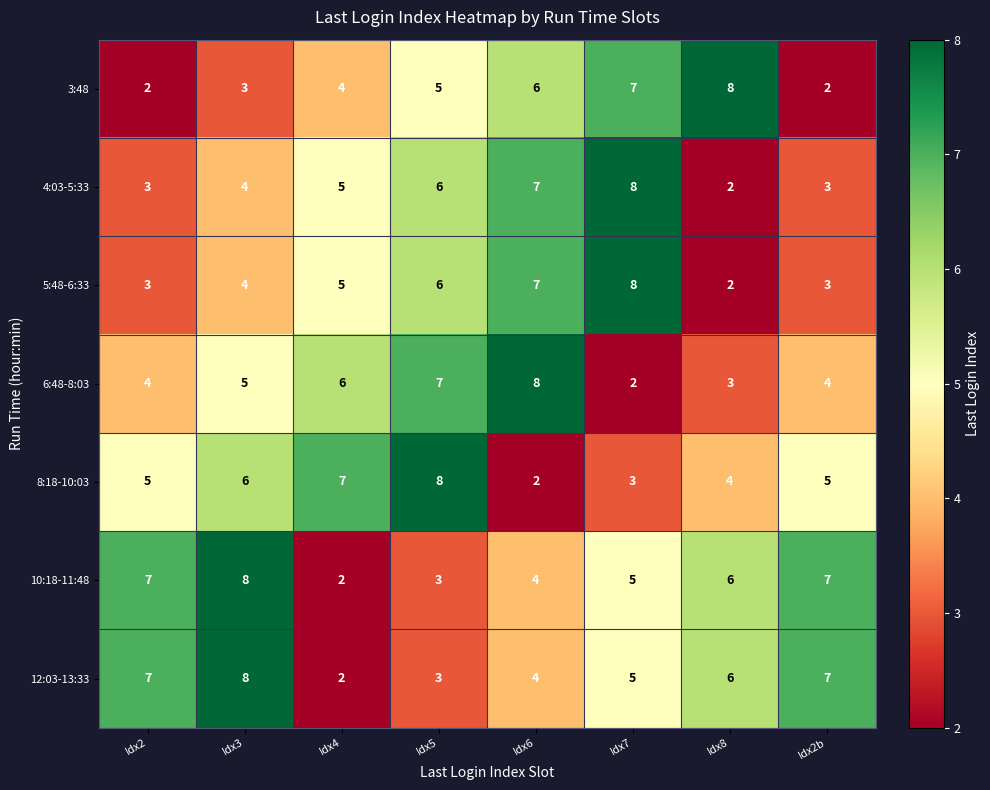

Read the 10:18-11:48 value at Idx3.

8